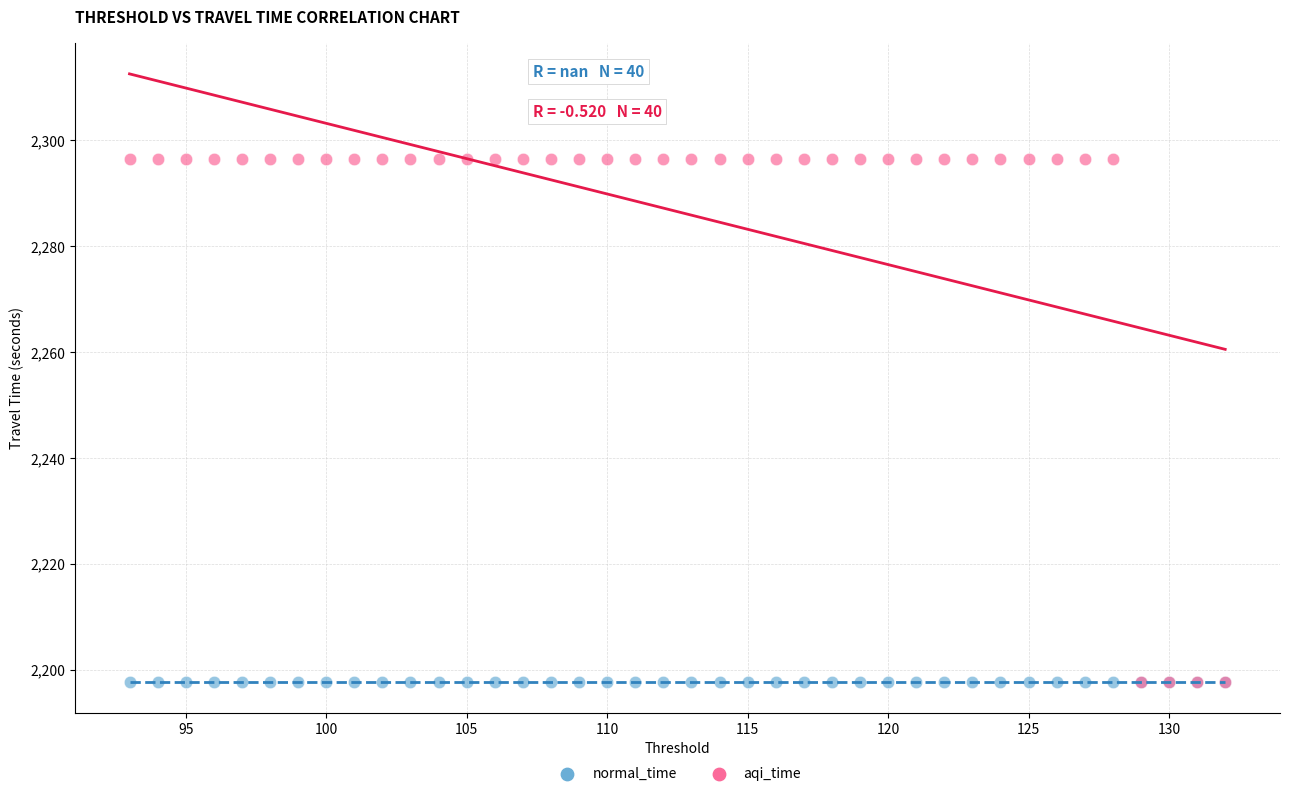

Which series reaches the maximum Y coordinate?

aqi_time